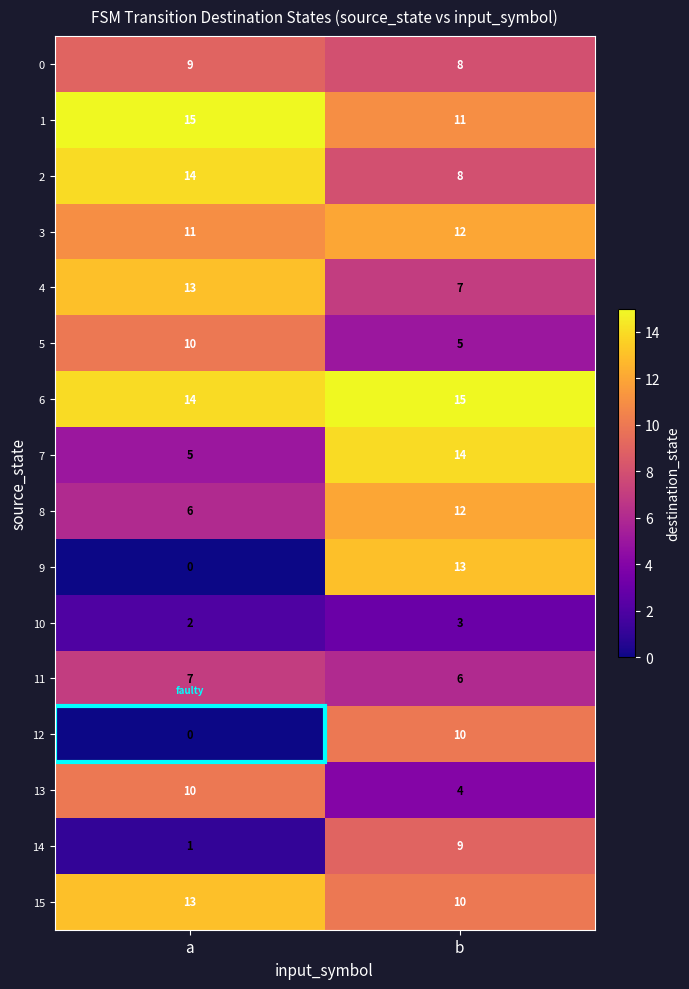

Count the number of data series in this chart.

16